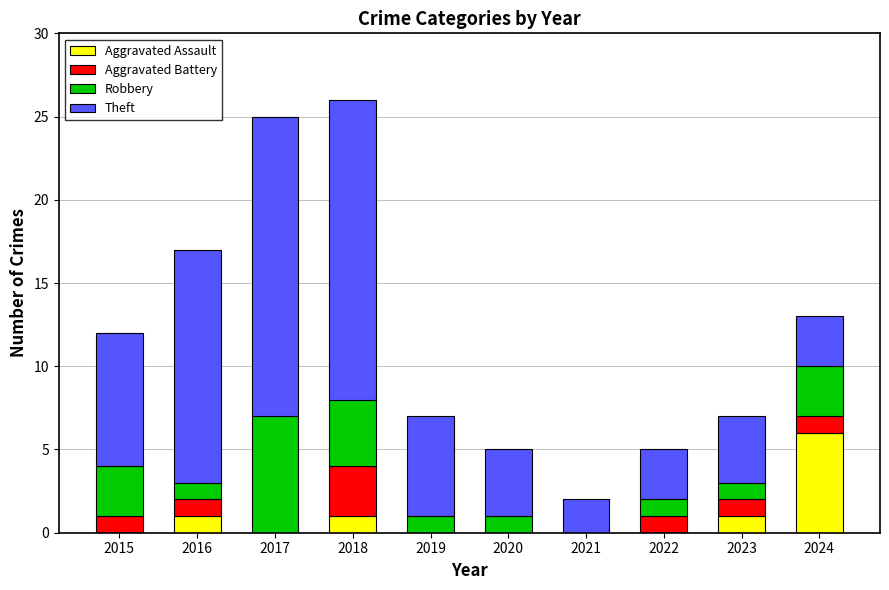

What is the total value across all series at 2015?

12